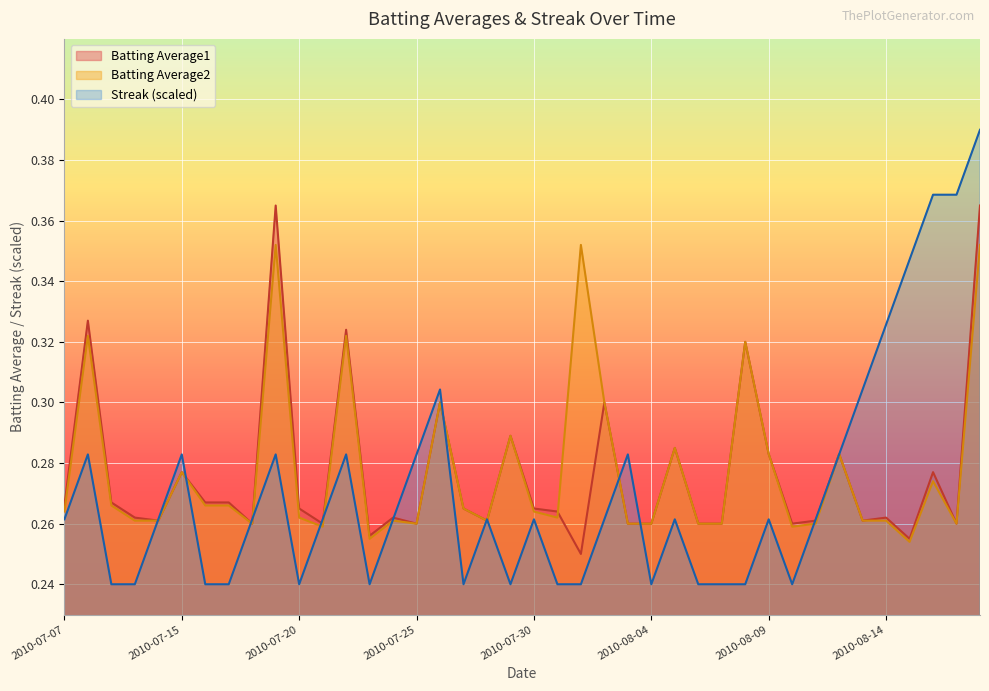

Where is Batting Average1 nearest to the value 0?

2010-08-01